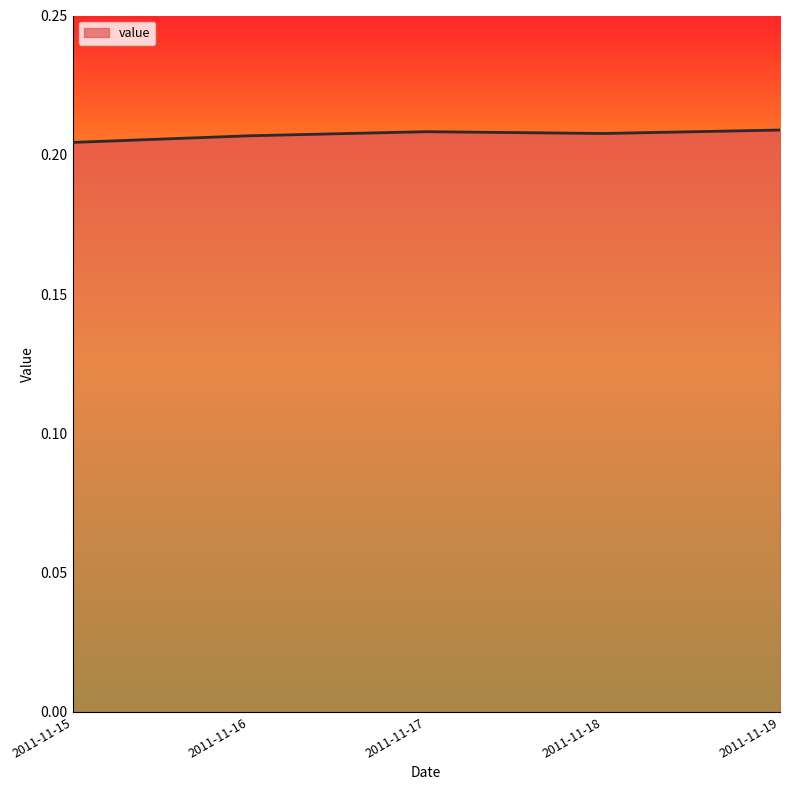

How many values are between 0 and 1?

5